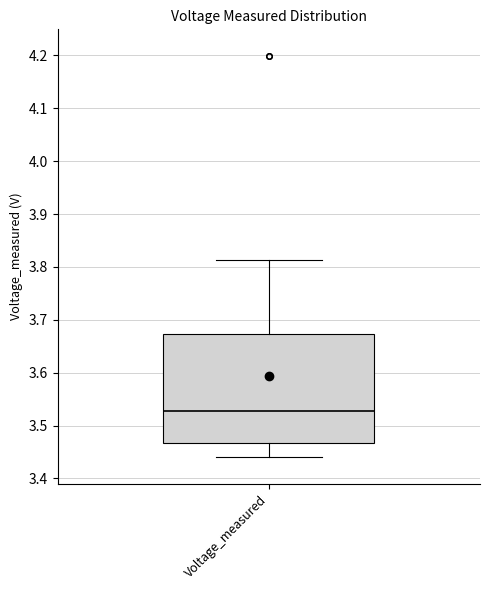

Where does the upper whisker of the box for Voltage_measured end on the y-axis? The values are not printed on the chart, so give them approximately, as read against the axis.

3.81